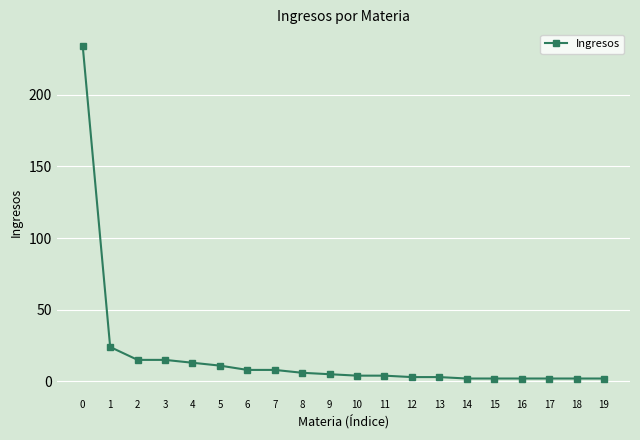

Between 7 and 12, which is larger?

7